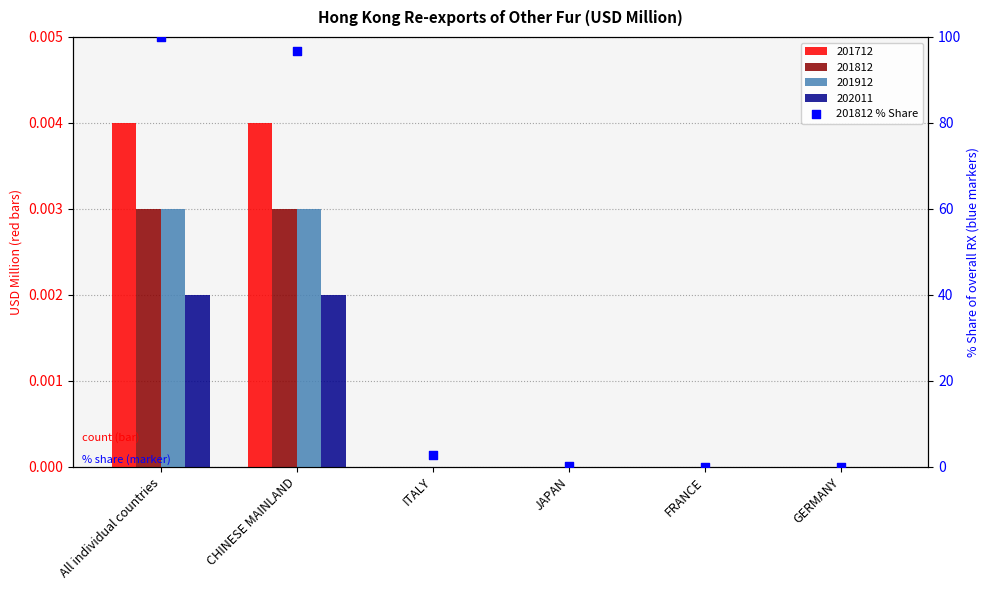

What is the change in value from CHINESE MAINLAND to GERMANY?

-96.6